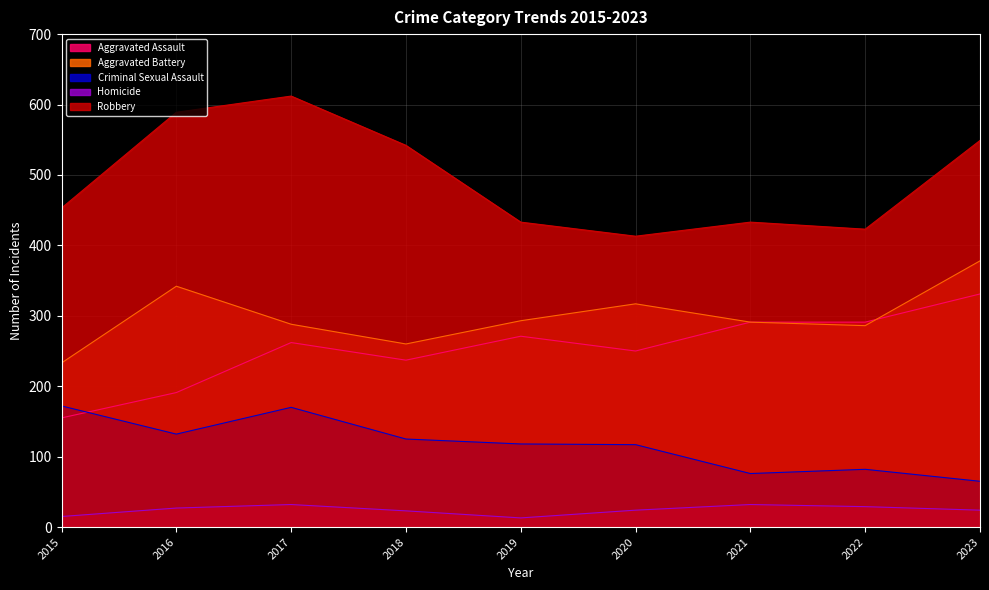

At 2018, list the series in order from largest to smallest.

Robbery, Aggravated Battery, Aggravated Assault, Criminal Sexual Assault, Homicide